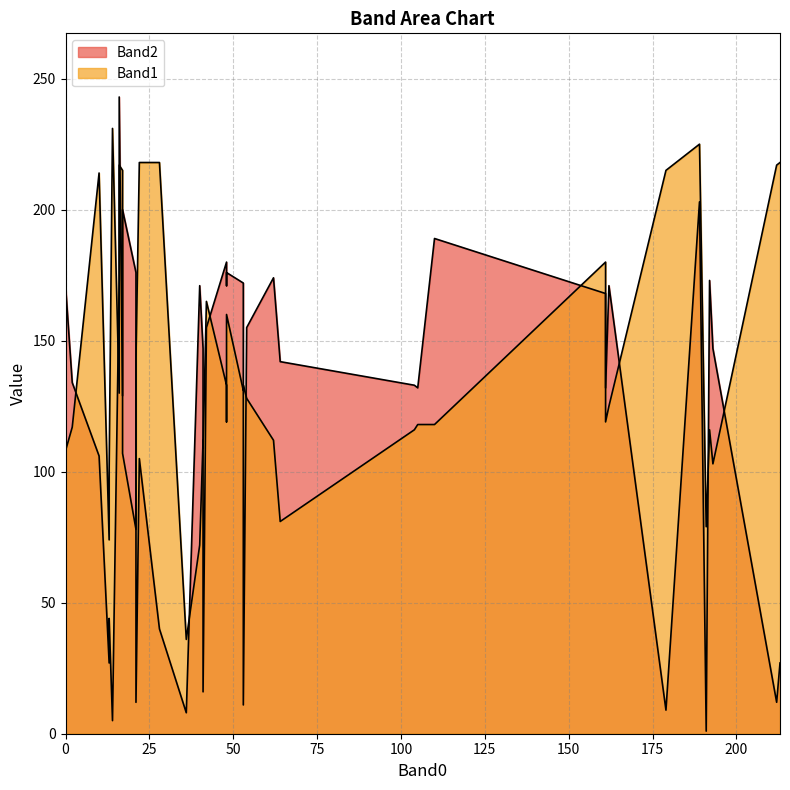

At how many categories does at least one series exceed 185?

12